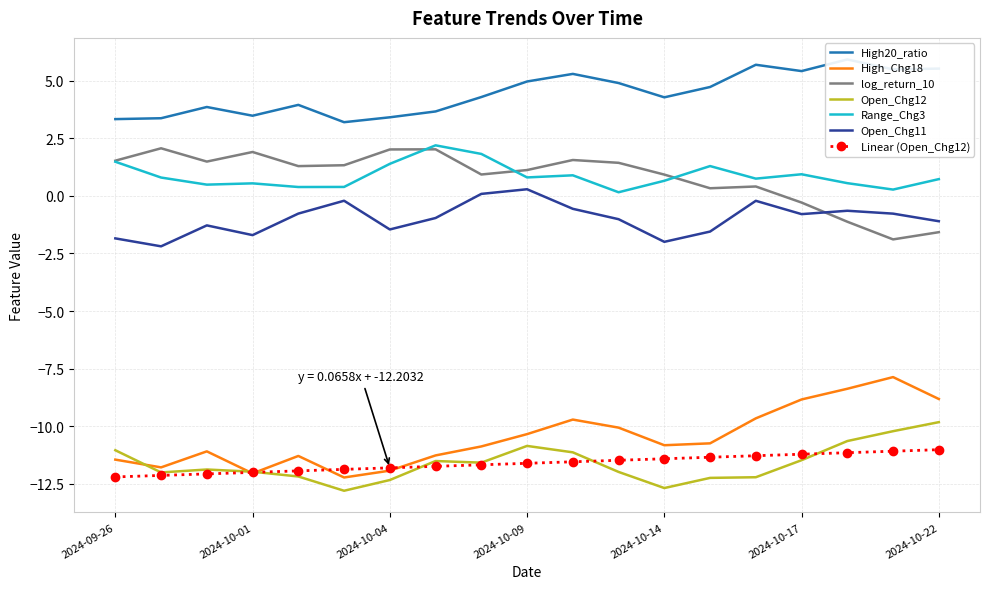

Is the value of High20_ratio at 2024-09-26 greater than the value of Open_Chg11 at 2024-10-14?

Yes